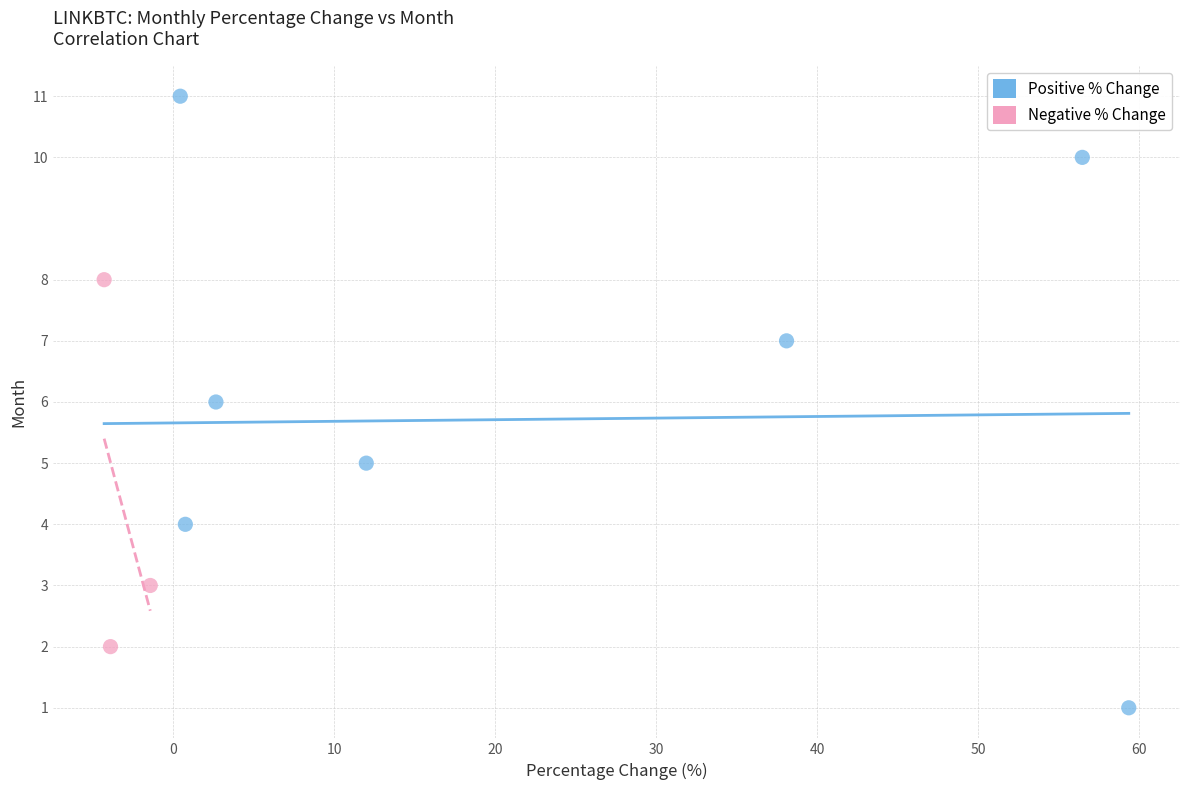

What is the average Y value?

6